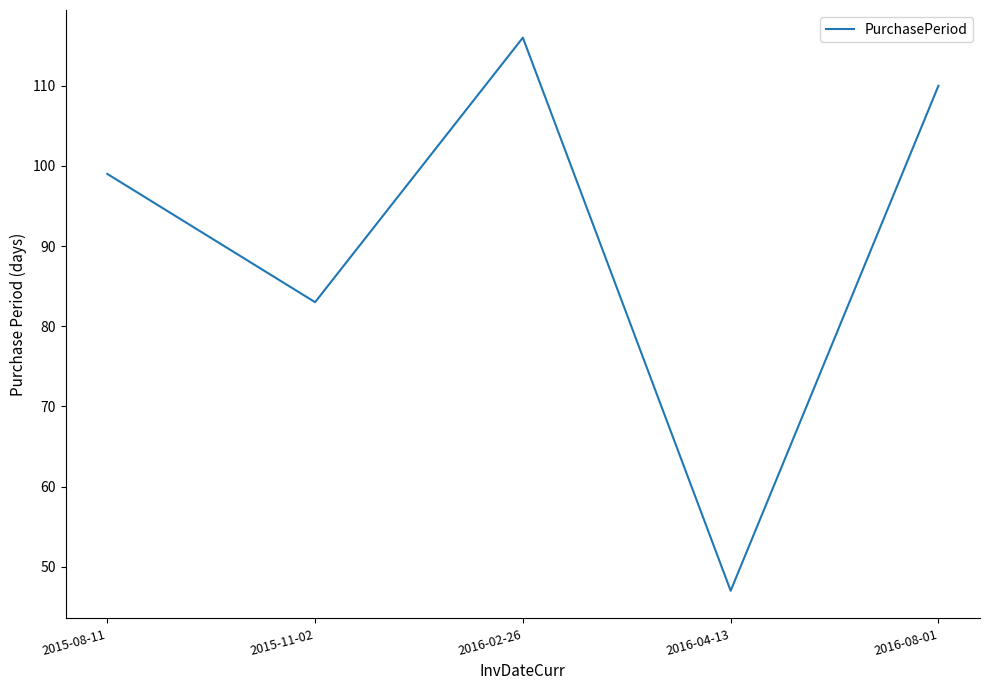

Rank the categories by value from lowest to highest.

2016-04-13, 2015-11-02, 2015-08-11, 2016-08-01, 2016-02-26